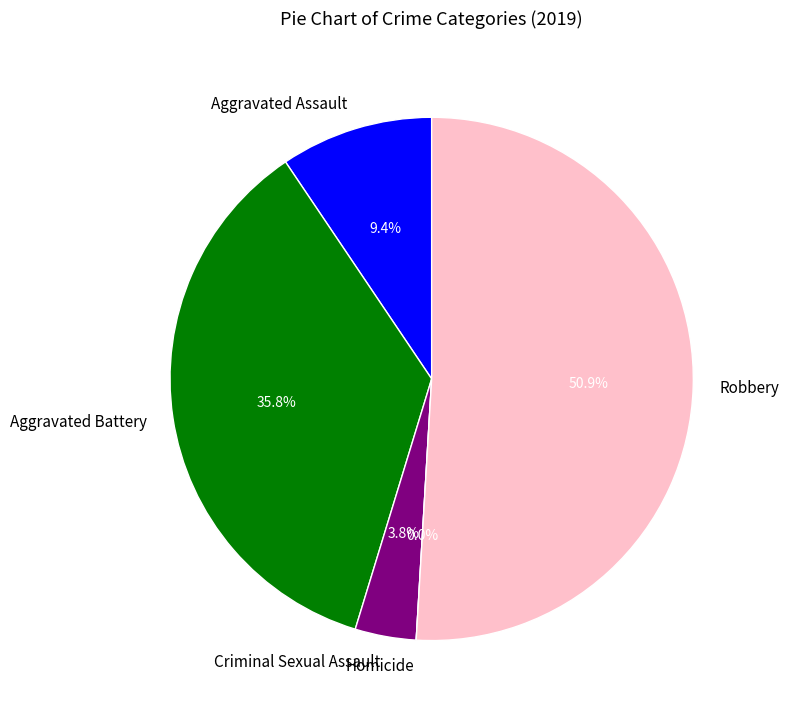

How many segments does this pie chart have?

5